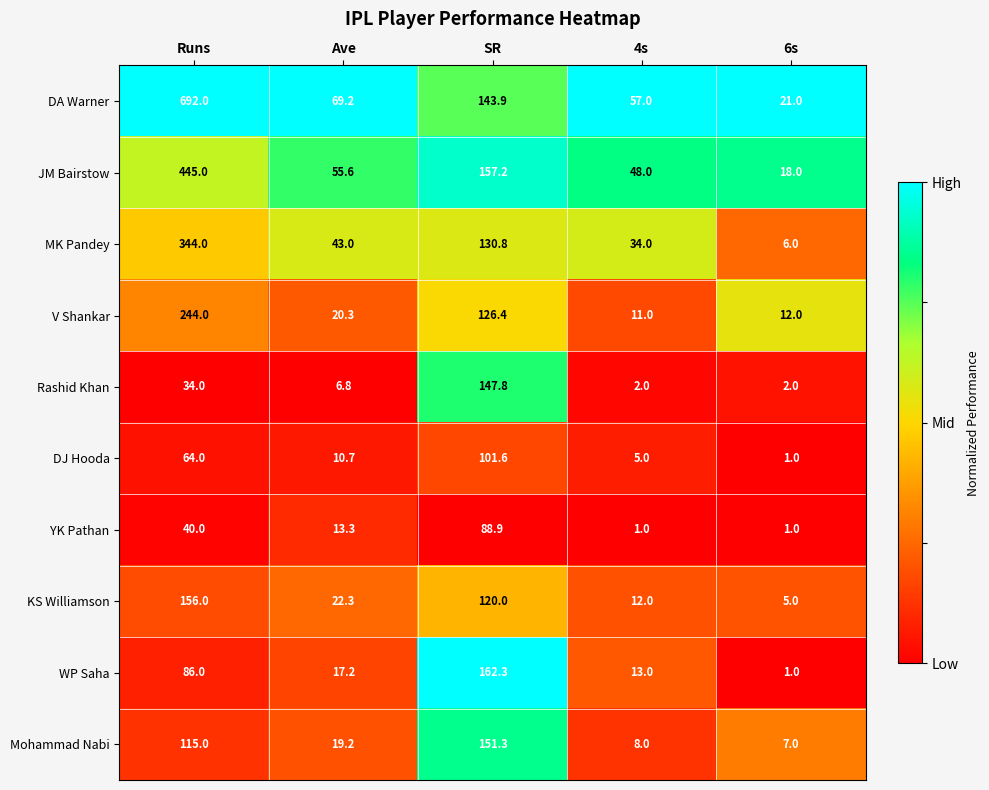

At which category is the sum across all series the highest?

Runs